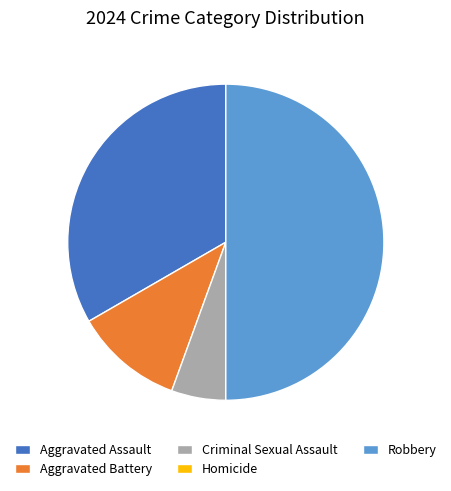

Approximately how many times larger is the value at Aggravated Battery compared to Criminal Sexual Assault?

2.0